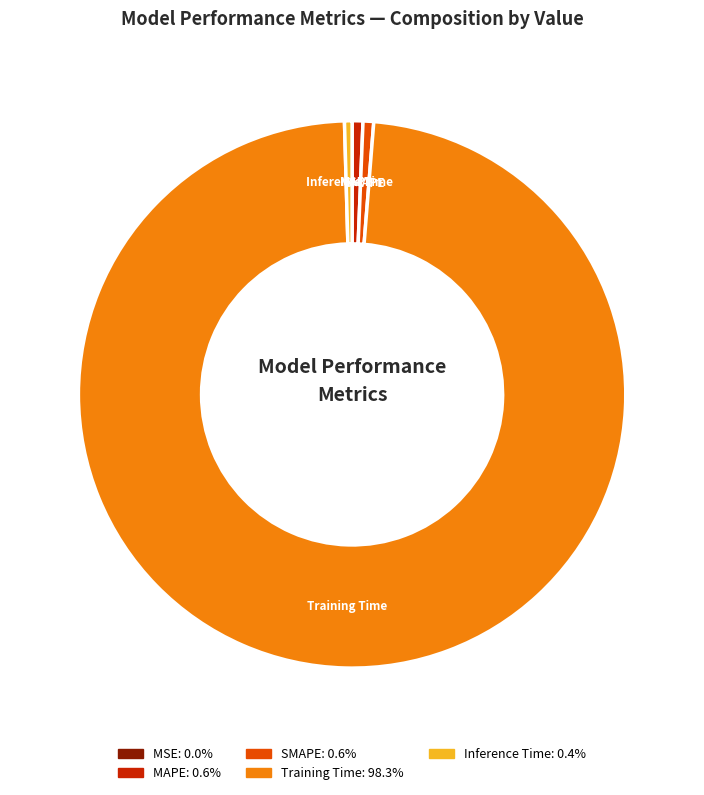

Does Training Time account for over 50% of the chart?

Yes